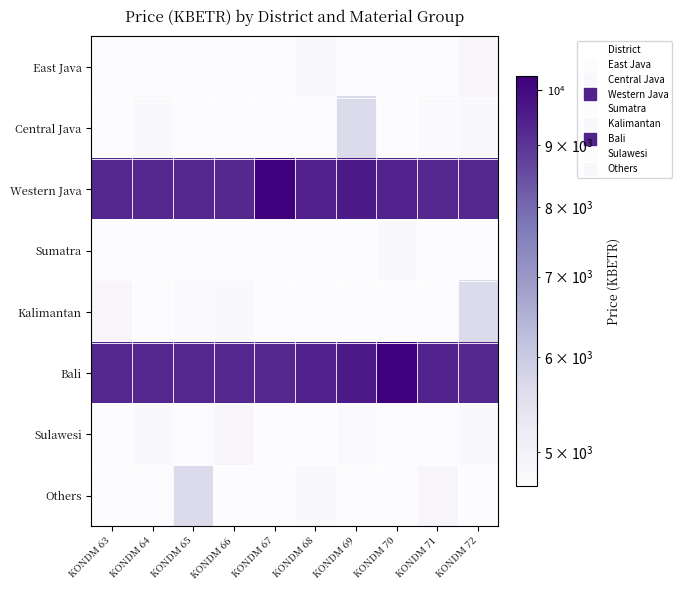

The Western Java series shows 3916 at KONDM 69. True or false?

False